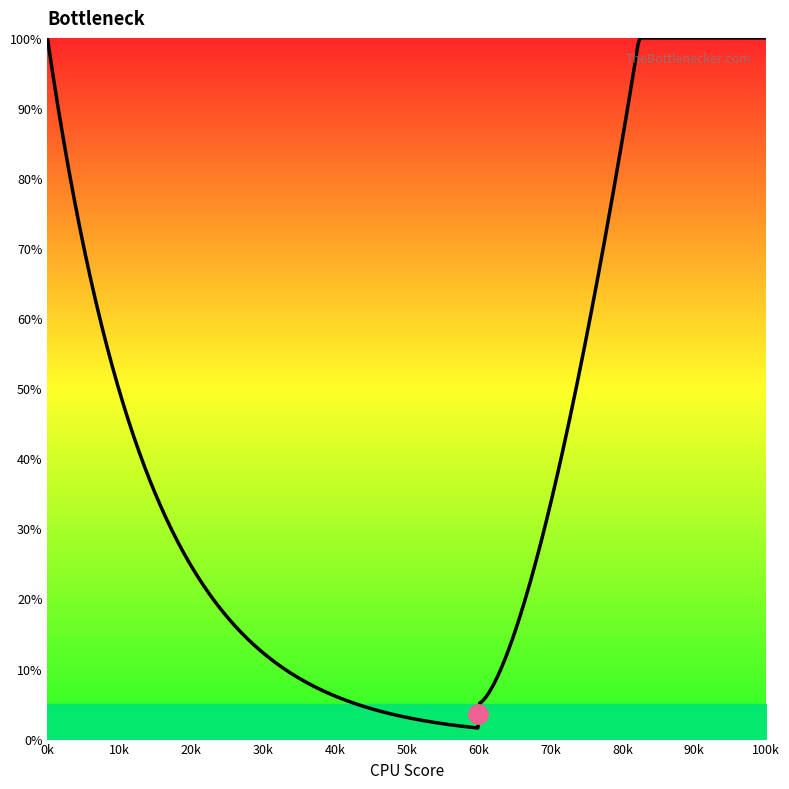

Count the number of values greater than 52.

10